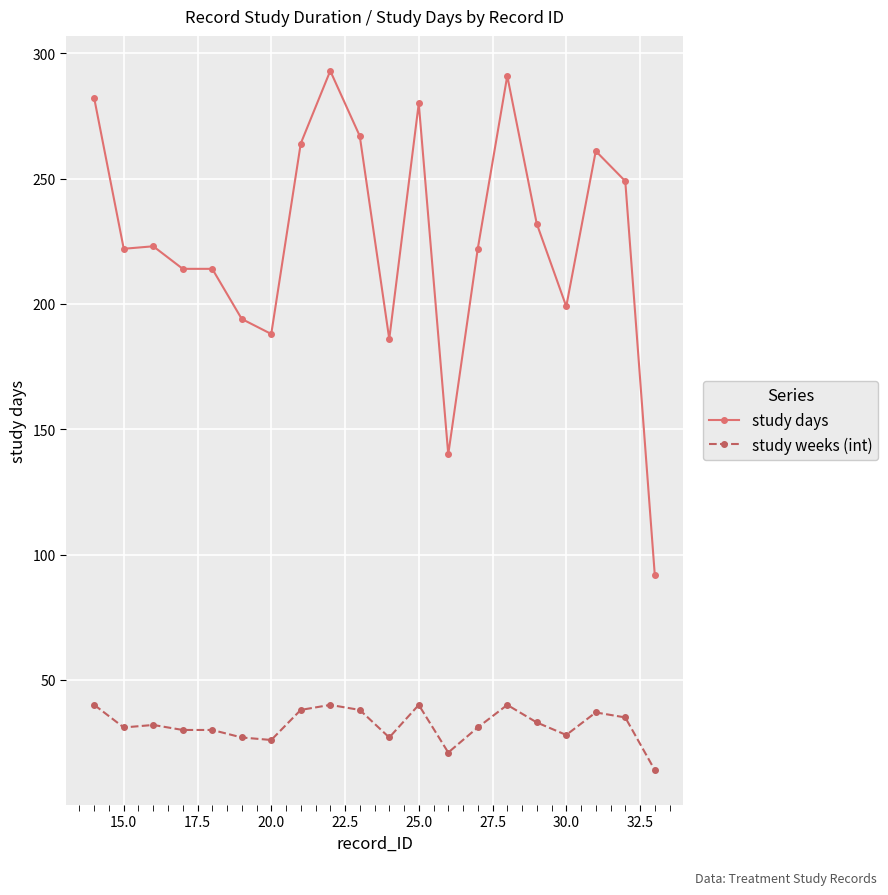

True or false: study days has more than 0 points higher than both neighbors.

True